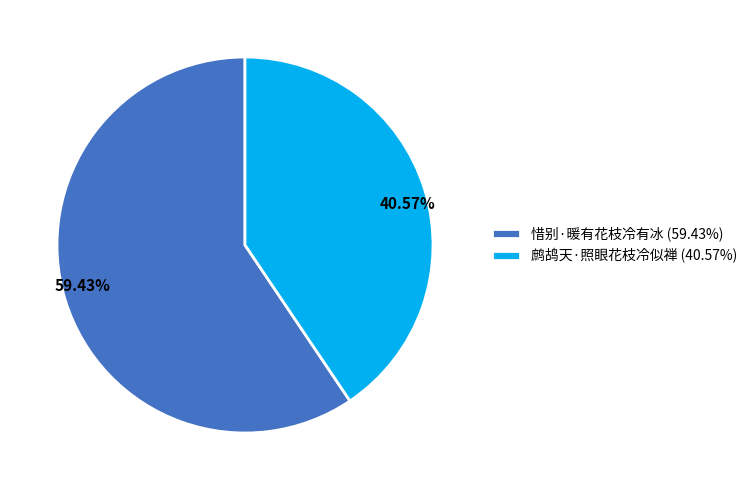

Which has a higher value, 59.43% or 40.57%?

59.43%